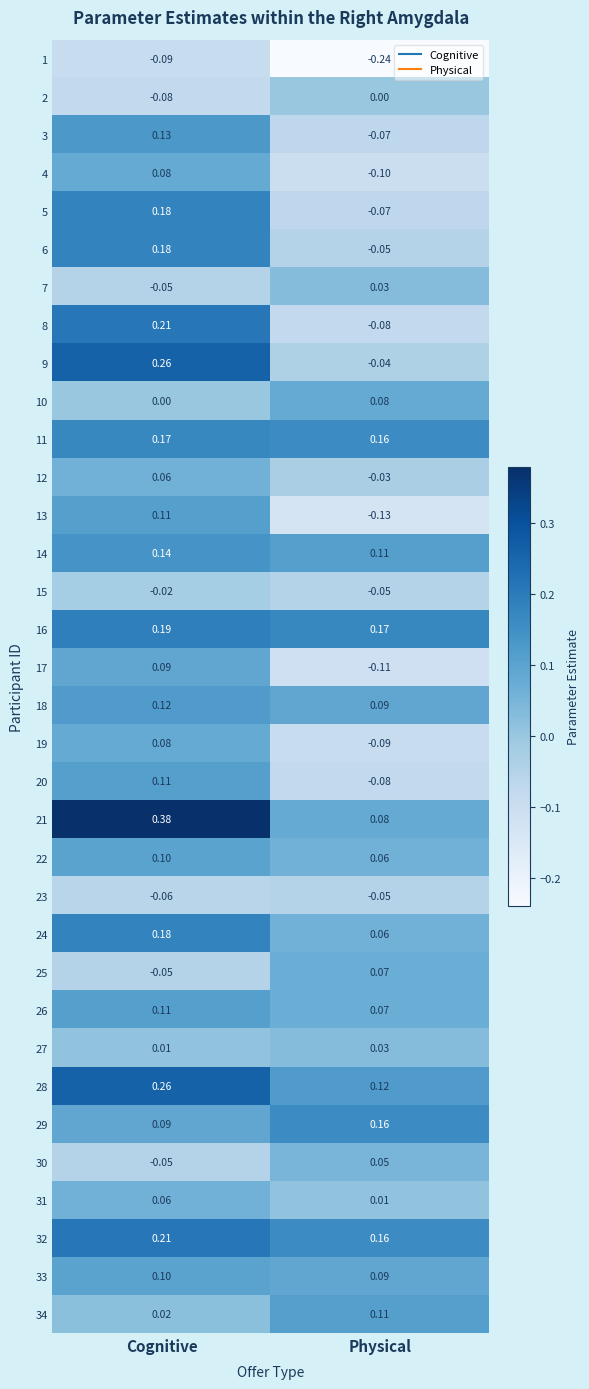

Count the number of categories in the chart.

2